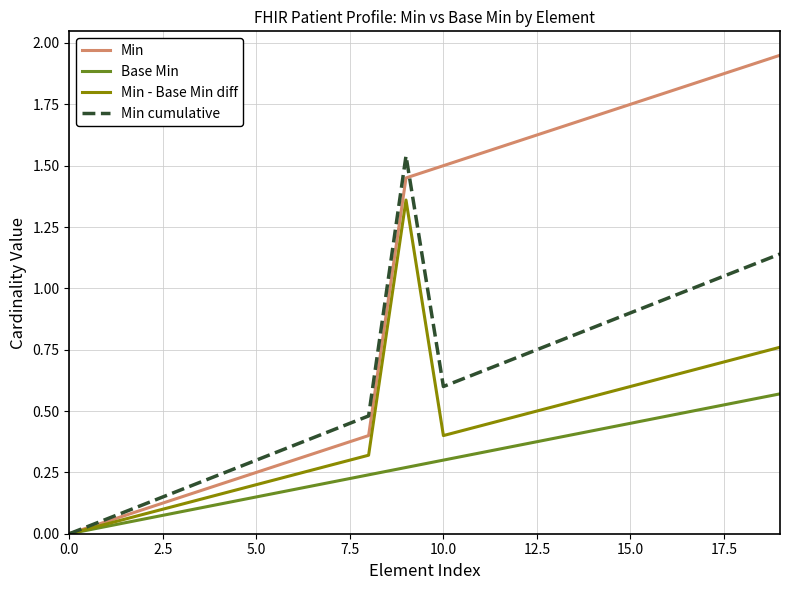

List the series in order of their peak value, highest first.

Min, Min cumulative, Min - Base Min diff, Base Min